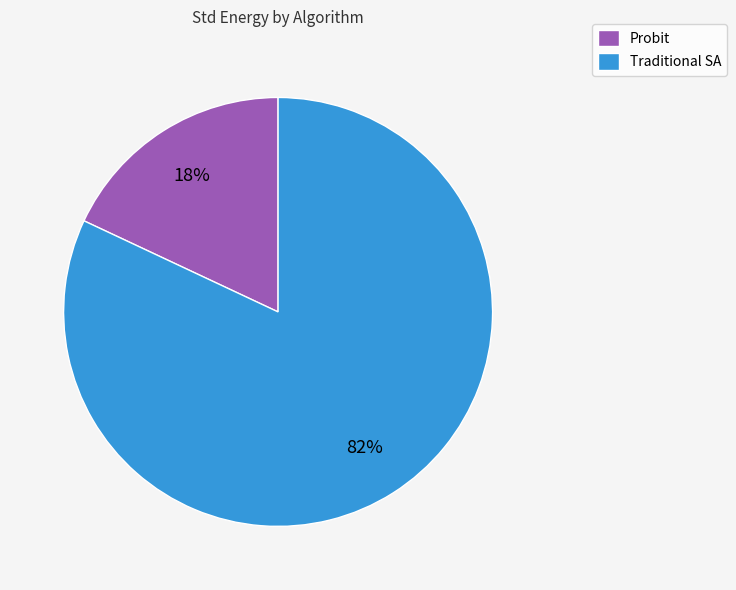

What is the largest slice in the pie chart?

Traditional SA